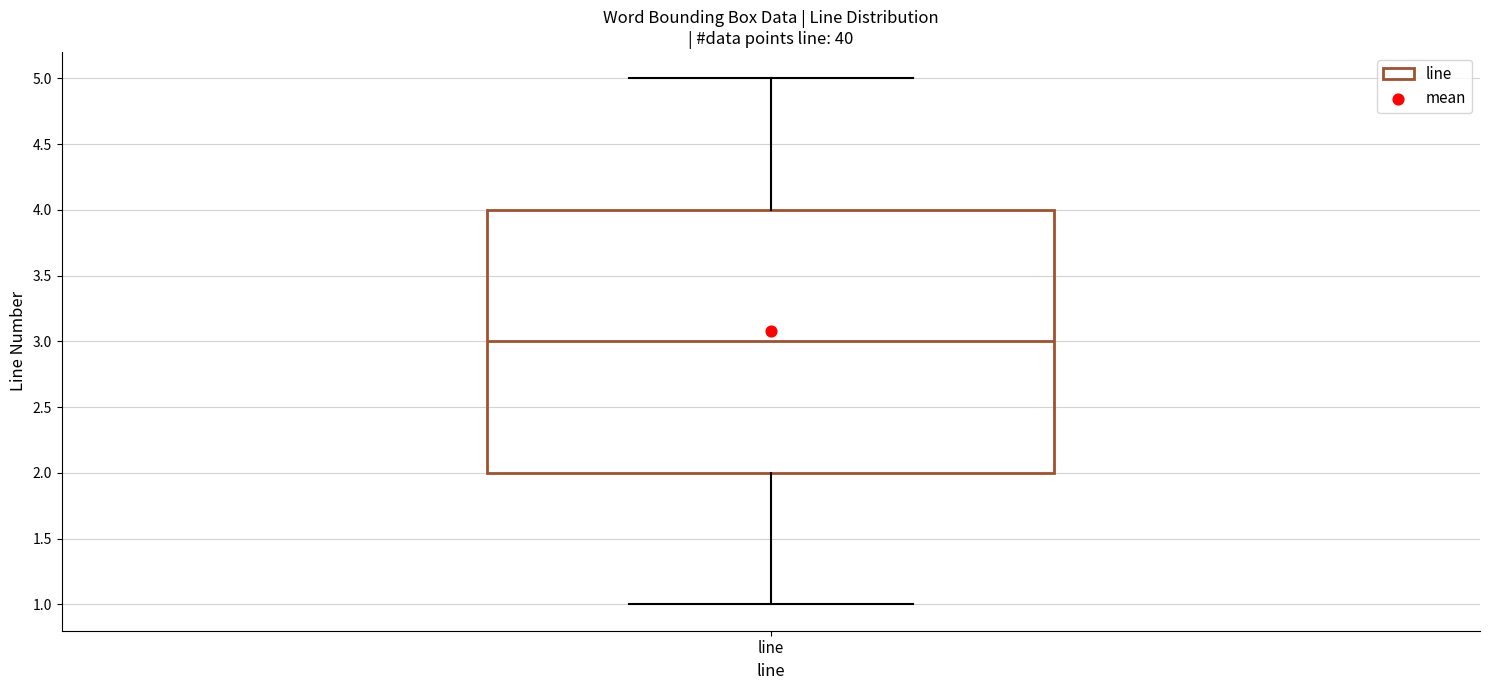

Where is the lower edge of the box for line on the y-axis? The values are not printed on the chart, so give them approximately, as read against the axis.

2